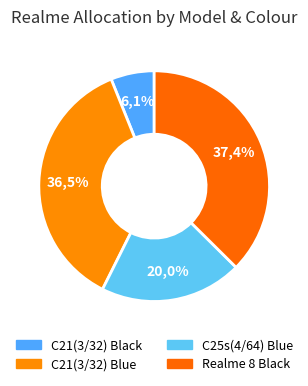

Rank the categories by value from lowest to highest.

C21(3/32) Black, C25s(4/64) Blue, C21(3/32) Blue, Realme 8 Black